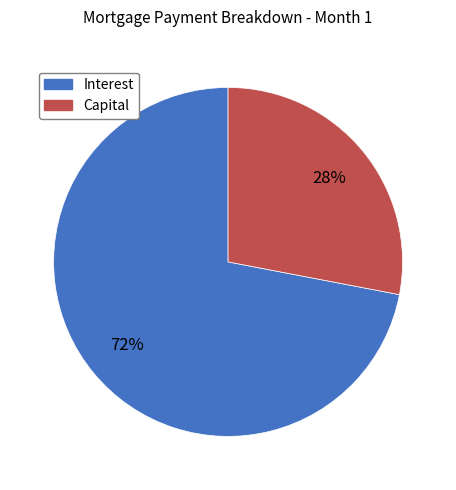

Does any single category account for the majority?

Yes